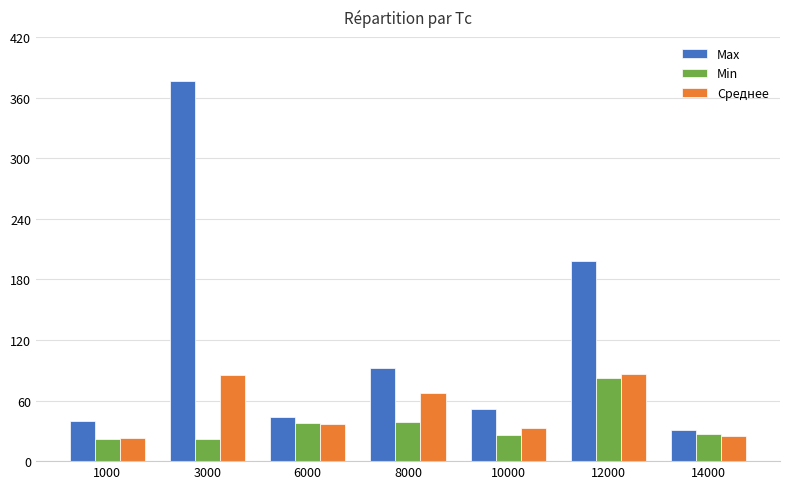

List the labels in order of Max value, smallest first.

14000, 1000, 6000, 10000, 8000, 12000, 3000